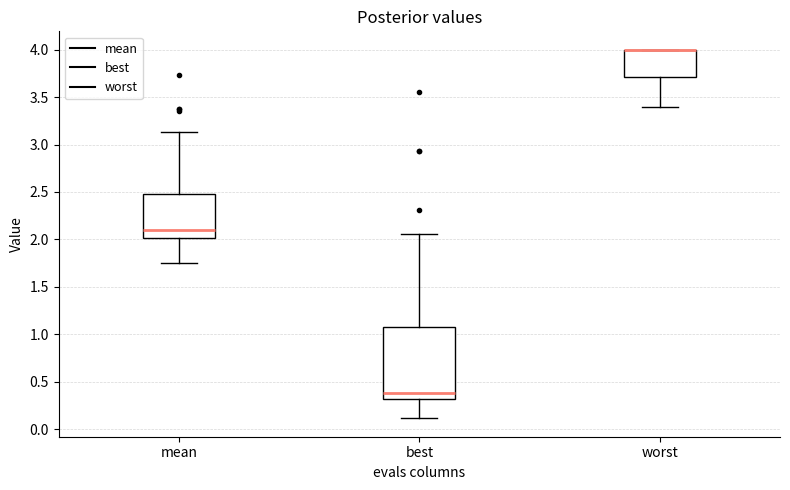

Comparing the boxes themselves (not the whiskers), which one is the tallest?

best